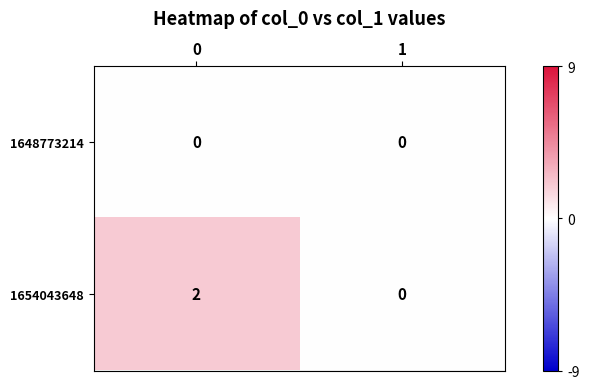

Which series has the largest range (max minus min)?

1654043648